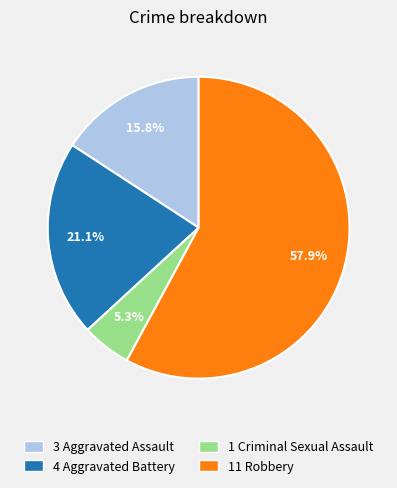

Rank the categories by value from highest to lowest.

11 Robbery, 4 Aggravated Battery, 3 Aggravated Assault, 1 Criminal Sexual Assault